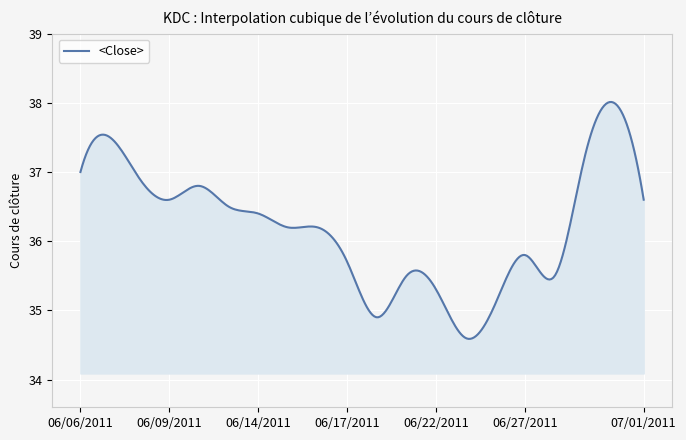

What is the maximum value shown in the chart?

38.0